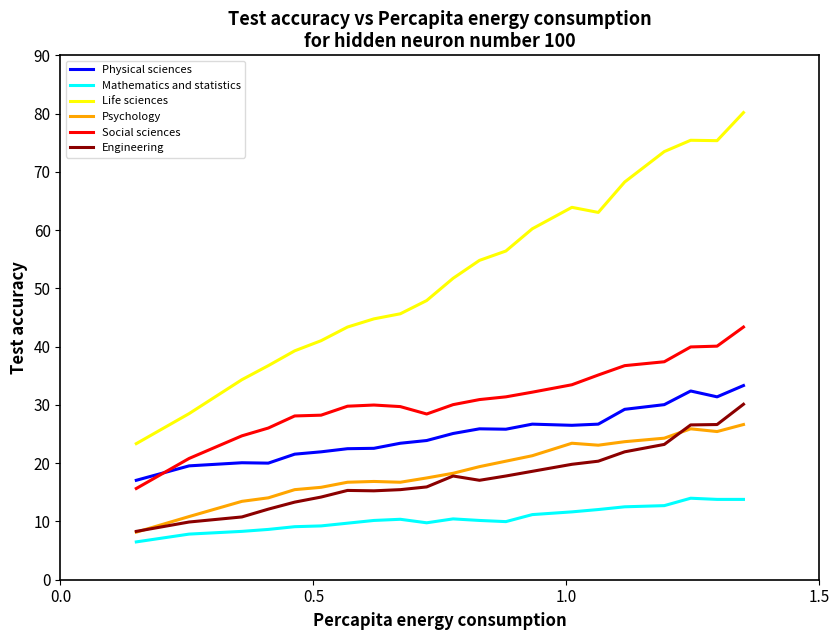

What is the average value of the Life sciences series?

52.8